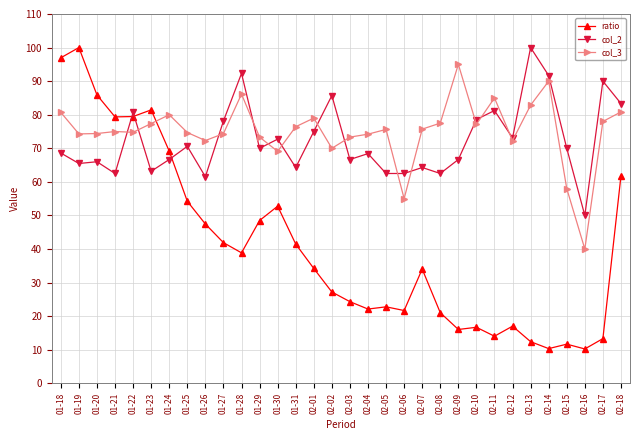

Count the number of data series in this chart.

3